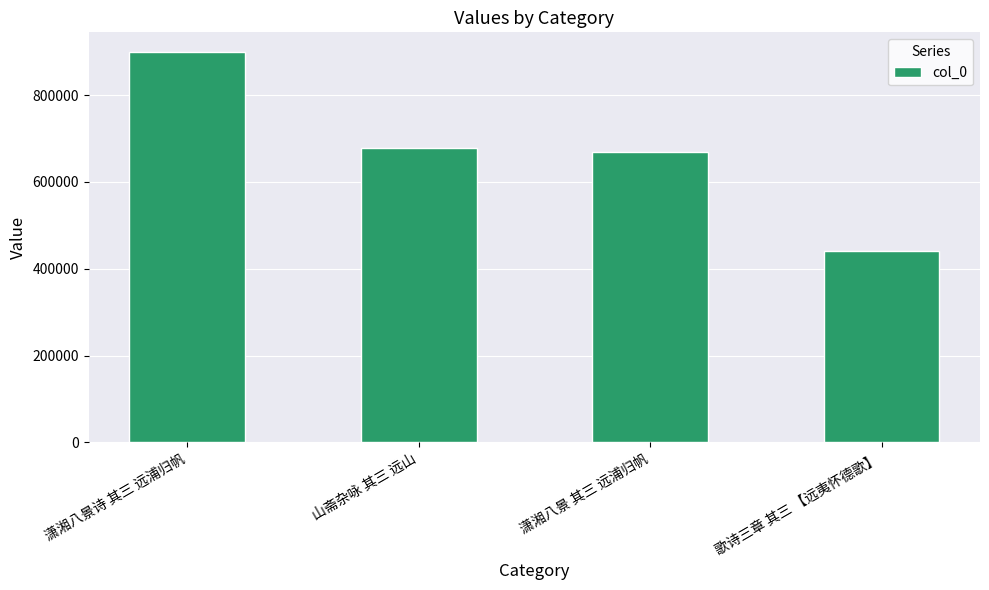

What is the label of the 4th bar from the right?

潇湘八景诗 其三 远浦归帆